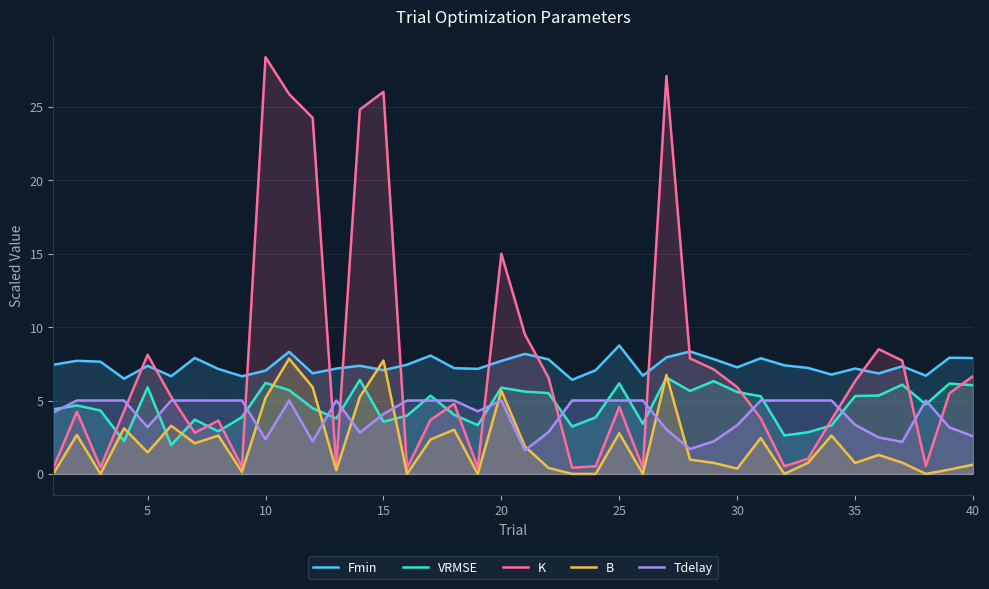

True or false: Fmin and Tdelay intersect in this chart.

False